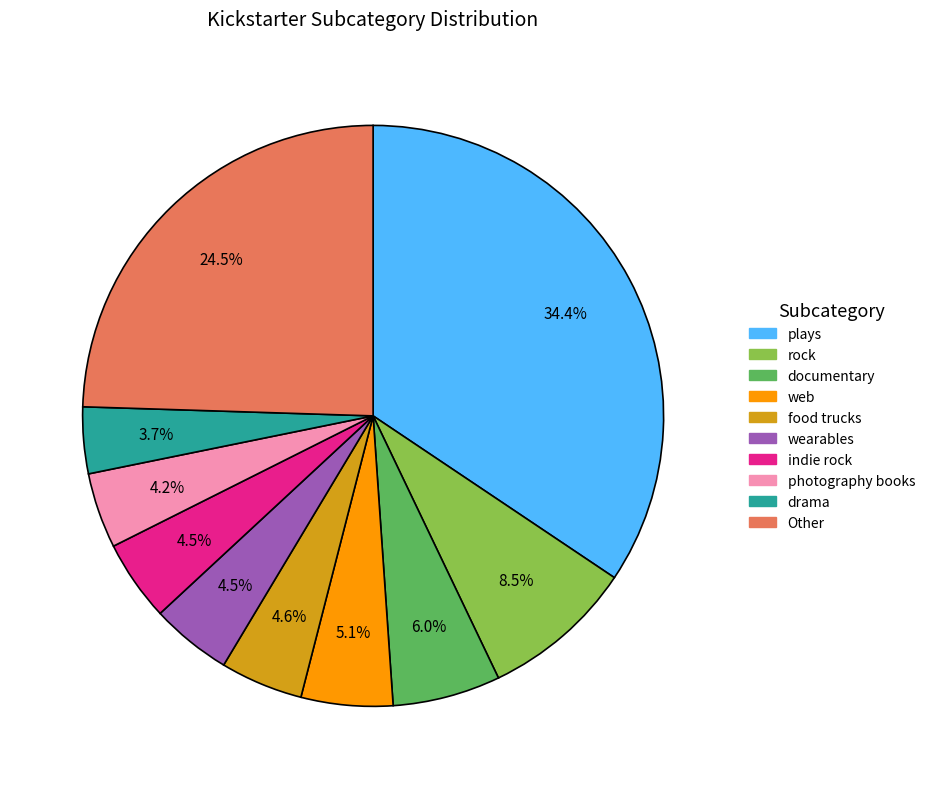

Is there any slice that represents more than half of the pie?

No